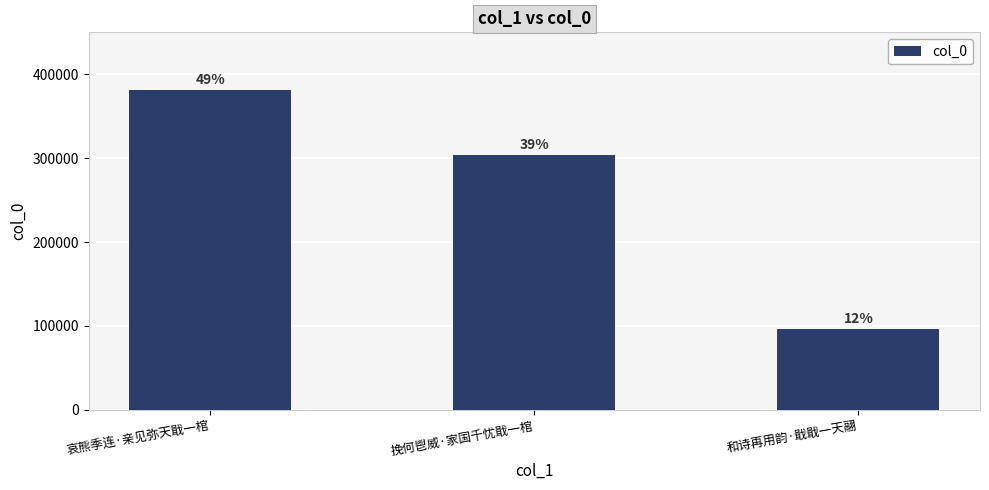

Does the chart contain any negative values?

No